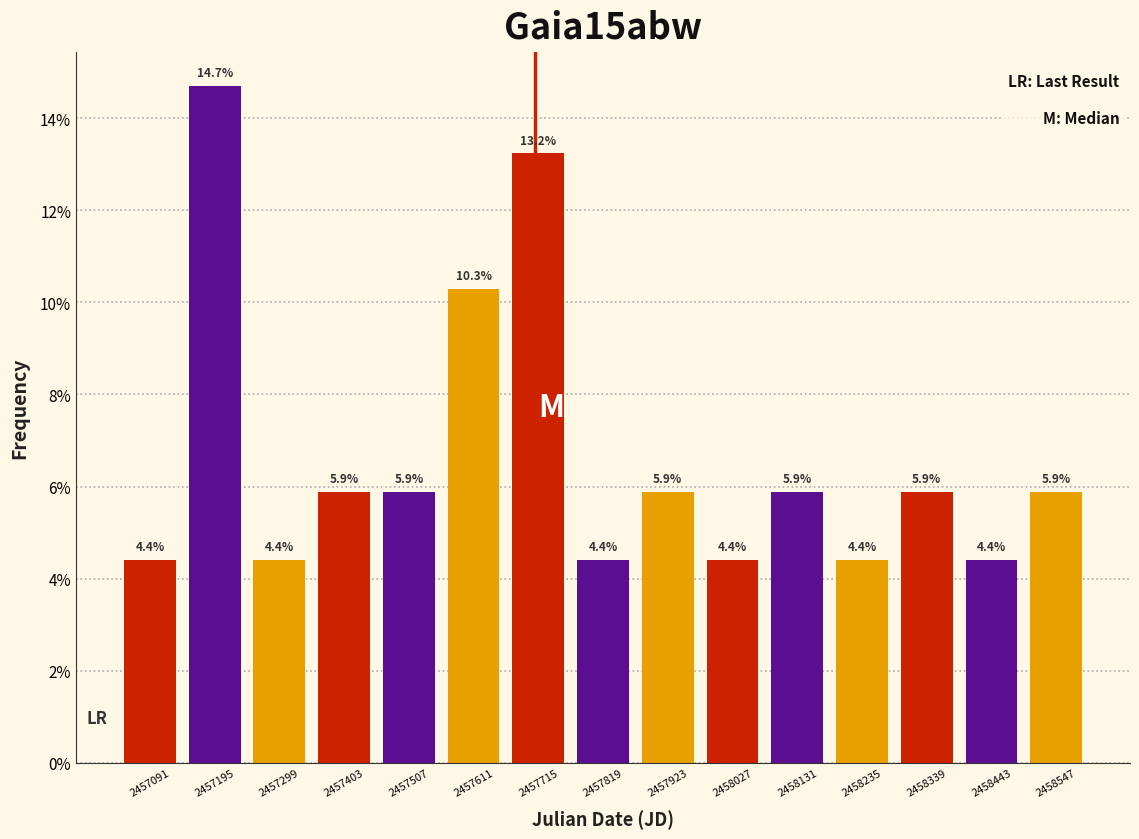

Reading left to right, transcribe this chart: for each bar, give the range it covers on the x-axis and its height. The bar edges are not printed on the chart, so give them approximately, as read against the axis.

2457040 to 2457140: 4.4
2457140 to 2457240: 14.7
2457240 to 2457360: 4.4
2457360 to 2457460: 5.9
2457460 to 2457560: 5.9
2457560 to 2457660: 10.3
2457660 to 2457760: 13.2
2457760 to 2457880: 4.4
2457880 to 2457980: 5.9
2457980 to 2458080: 4.4
2458080 to 2458180: 5.9
2458180 to 2458280: 4.4
2458280 to 2458400: 5.9
2458400 to 2458500: 4.4
2458500 to 2458600: 5.9